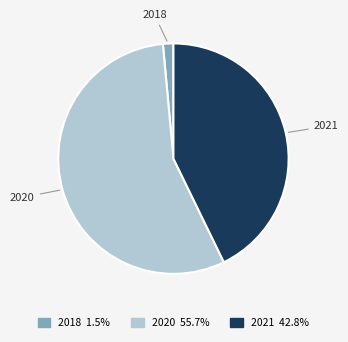

How many segments does this pie chart have?

3